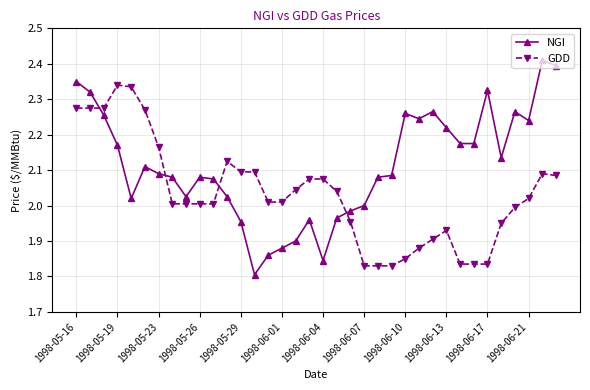

What is the sum of all GDD values?

73.2